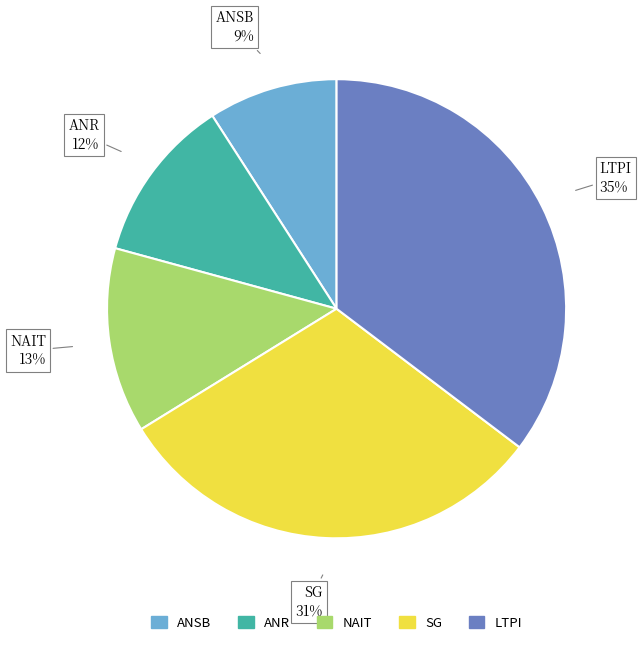

Does any single category account for the majority?

No